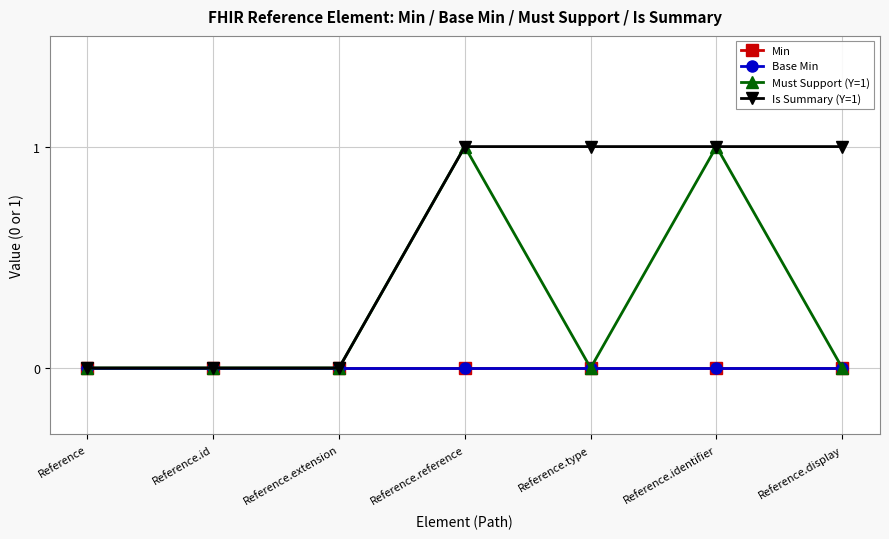

Which series has the largest range (max minus min)?

Must Support (Y=1)